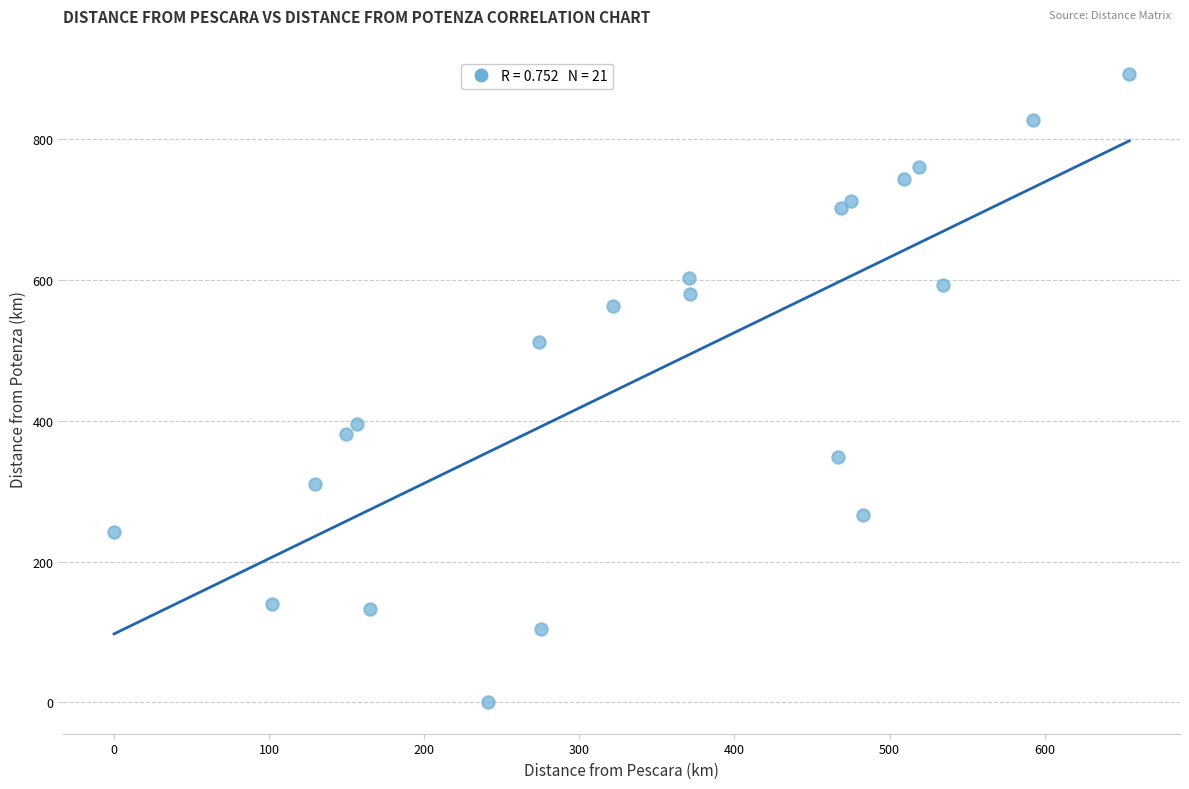

What is the range of Y values (max minus min)?

892.1